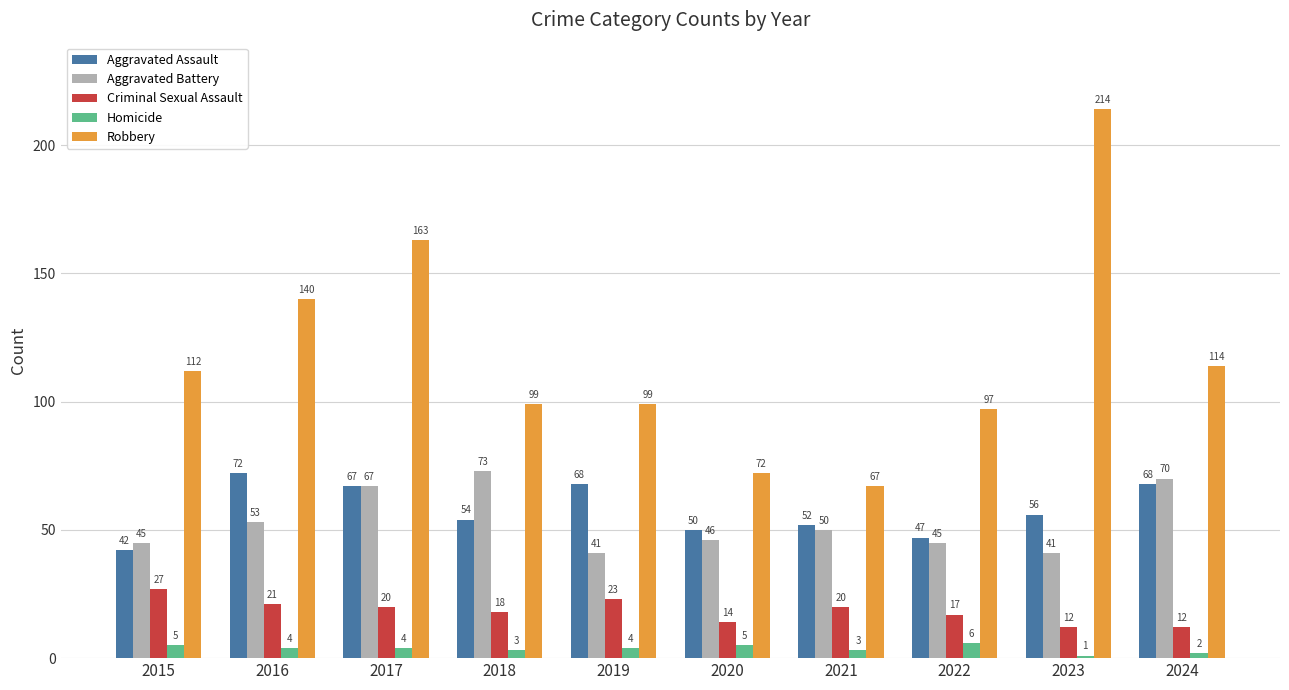

True or false: Criminal Sexual Assault has a value of 31 at 2017.

False